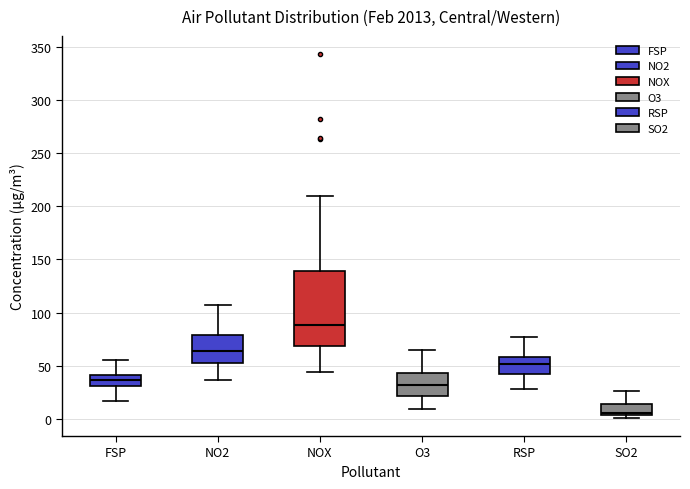

Which box is the tallest, from its lower edge to its upper edge?

NOX